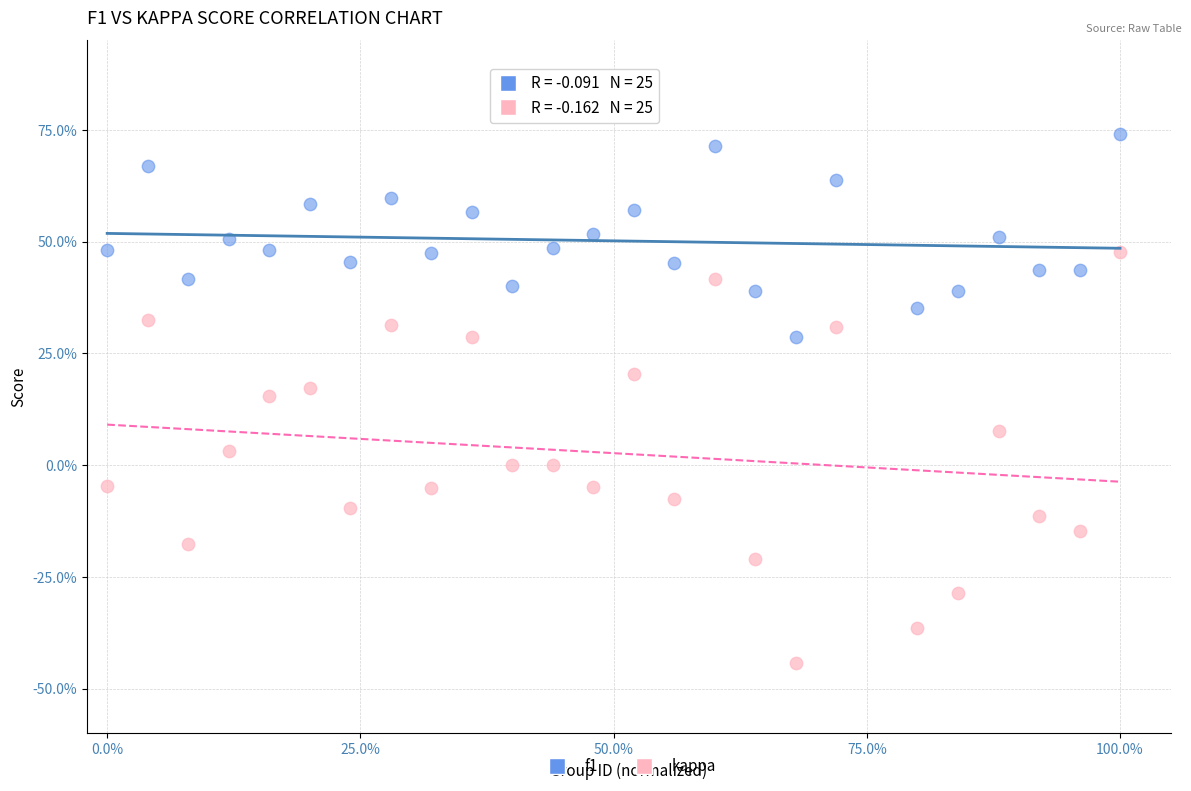

What are all the series names shown in the legend?

f1, kappa